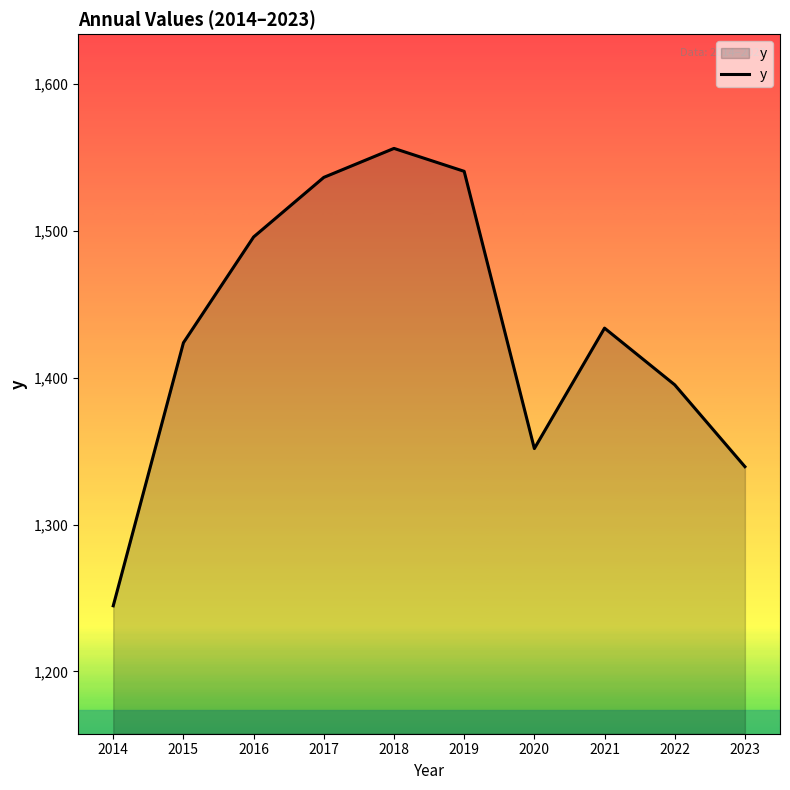

Approximately how many times larger is the value at 2016 compared to 2021?

1.0